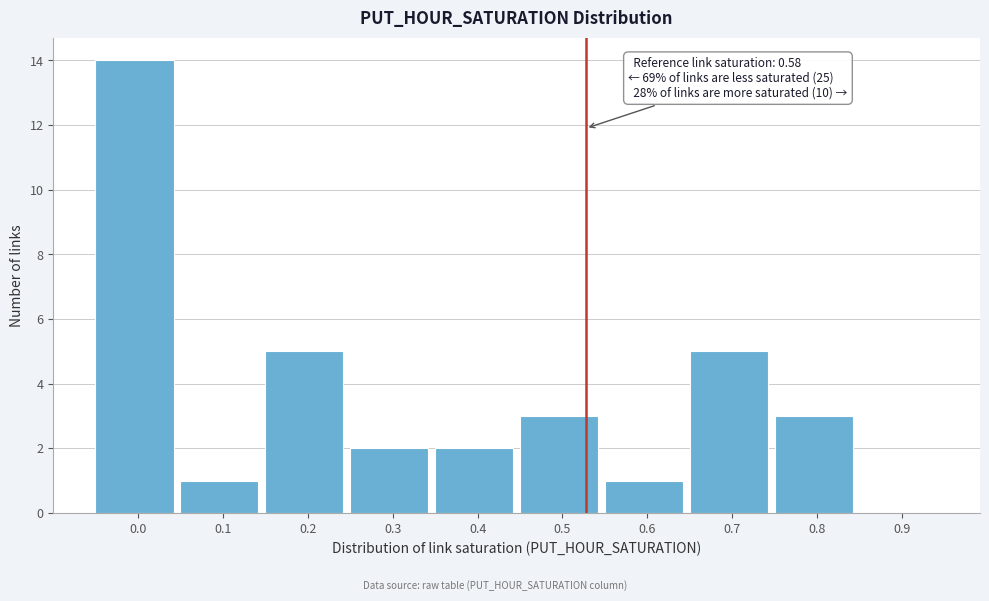

Reading left to right, transcribe all the data shown in this chart.

0.0=14	0.1=1	0.2=5	0.3=2	0.4=2	0.5=3	0.6=1	0.7=5	0.8=3	0.9=0